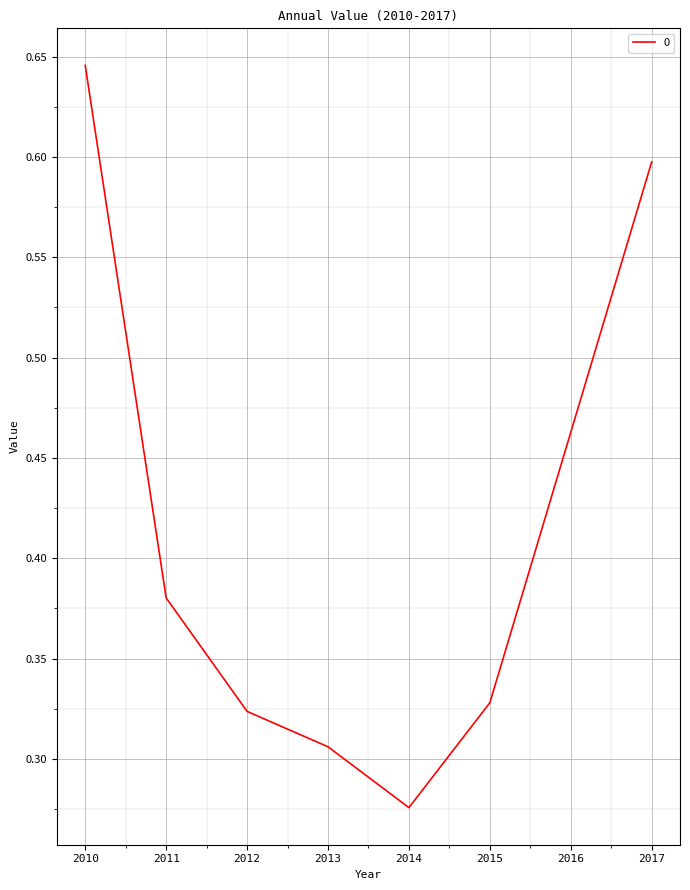

List the labels in order of value, smallest first.

2014, 2013, 2012, 2015, 2011, 2016, 2017, 2010